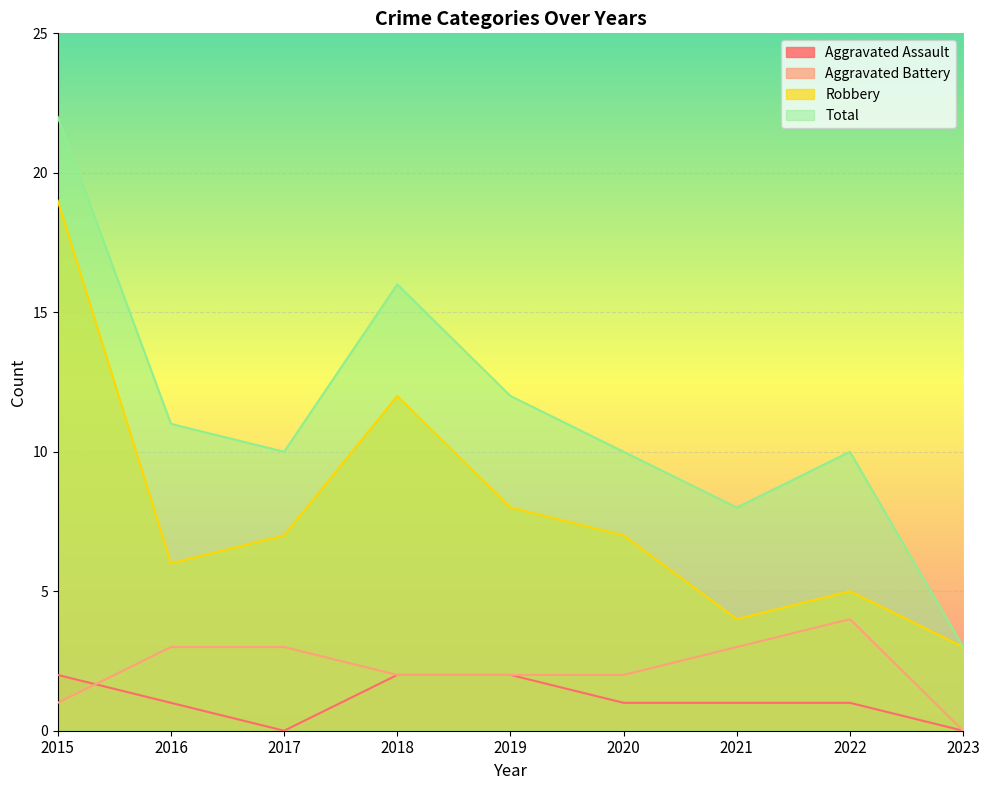

Does the chart display data point markers on the line(s)?

No